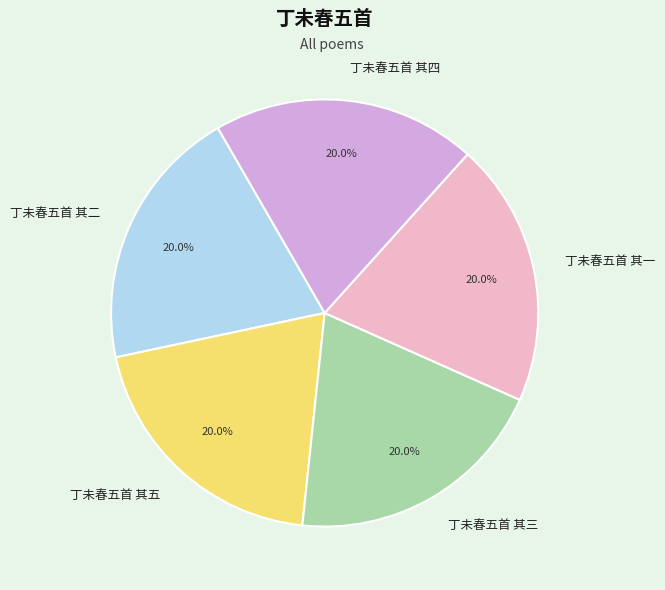

Is it true that 丁未春五首 其五 is 30% of the pie?

False